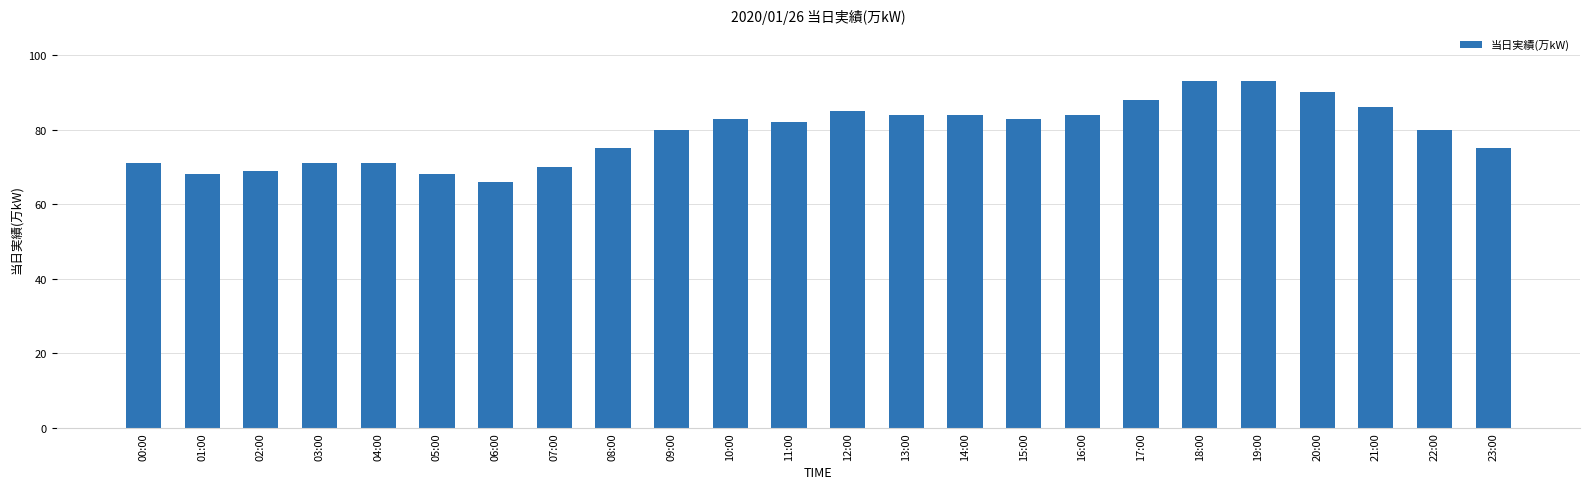

What is the greatest value displayed?

93